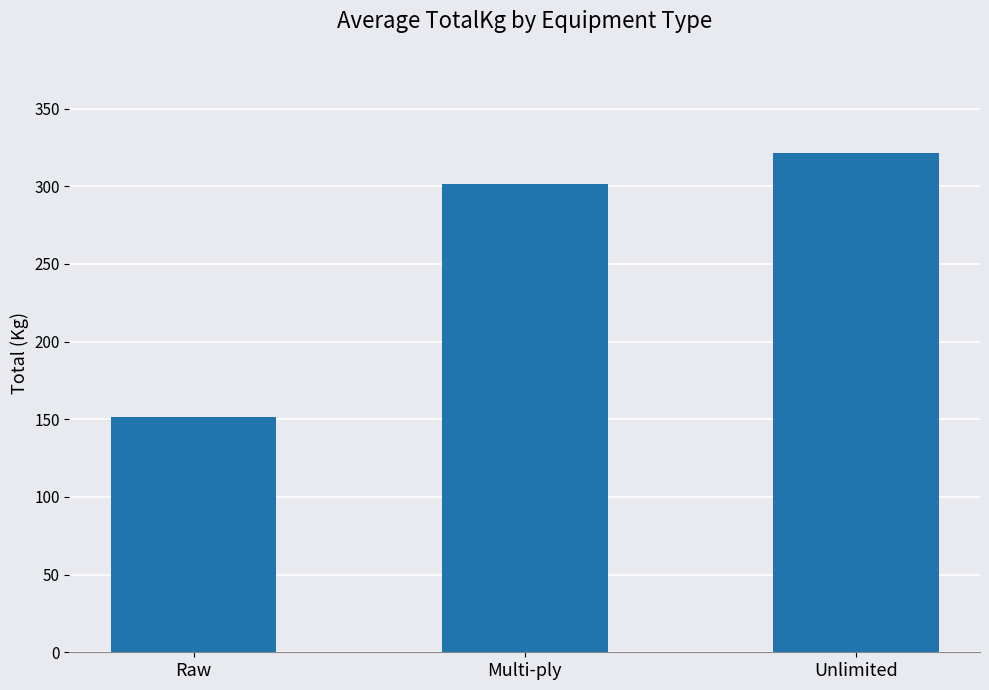

What is the label of the 3rd bar from the left?

Unlimited